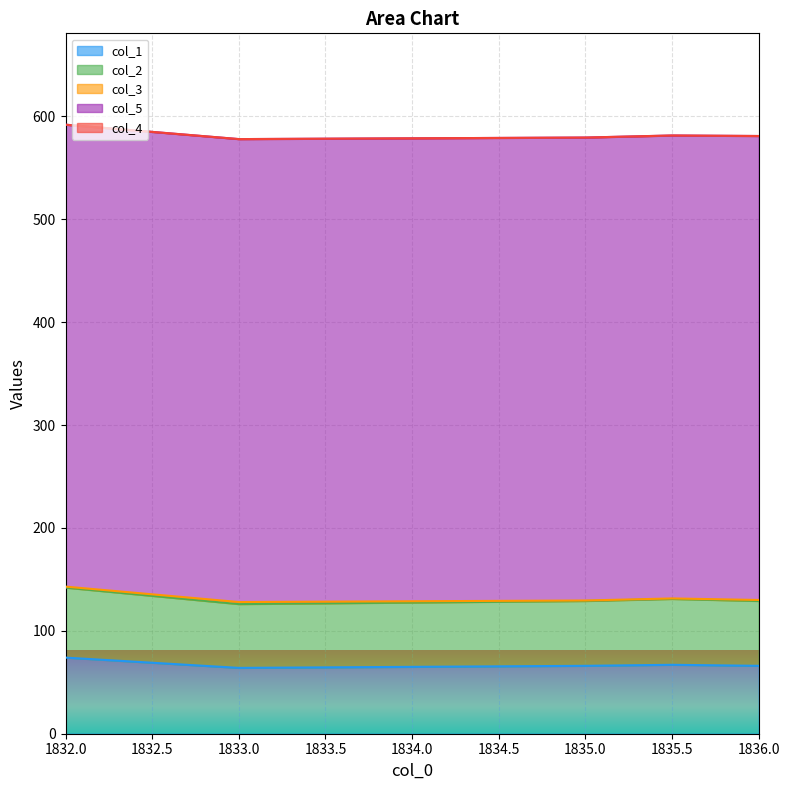

What is the maximum value shown in the chart?

451.0